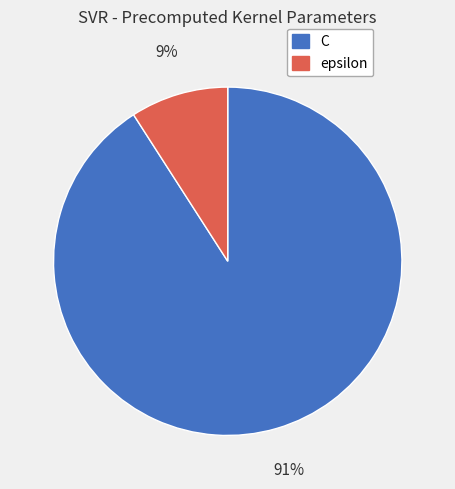

To the nearest percent, what is the combined percentage of epsilon and C?

100%